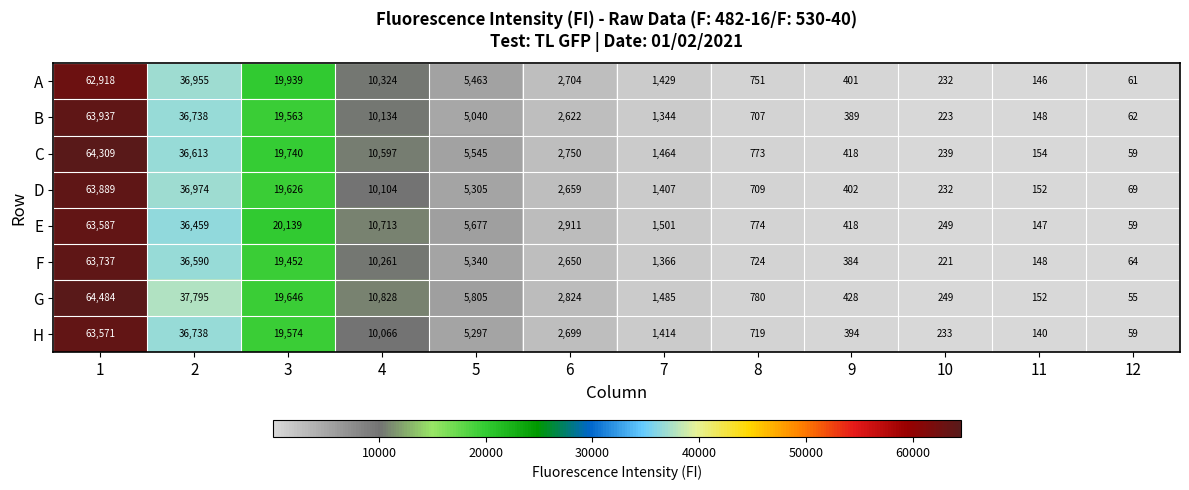

Rank the series at 3 from lowest to highest value.

F, B, H, D, G, C, A, E